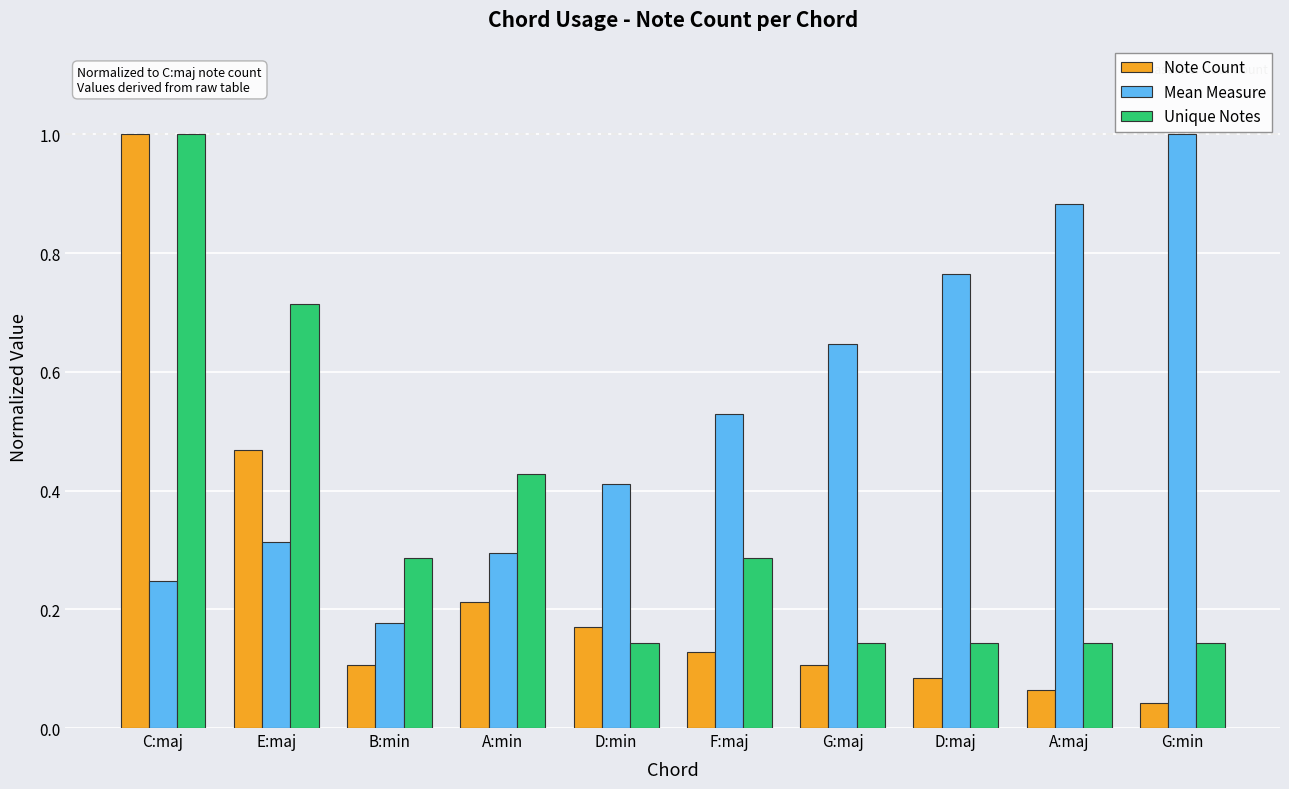

The Unique Notes series shows 0.2 at D:min. True or false?

False